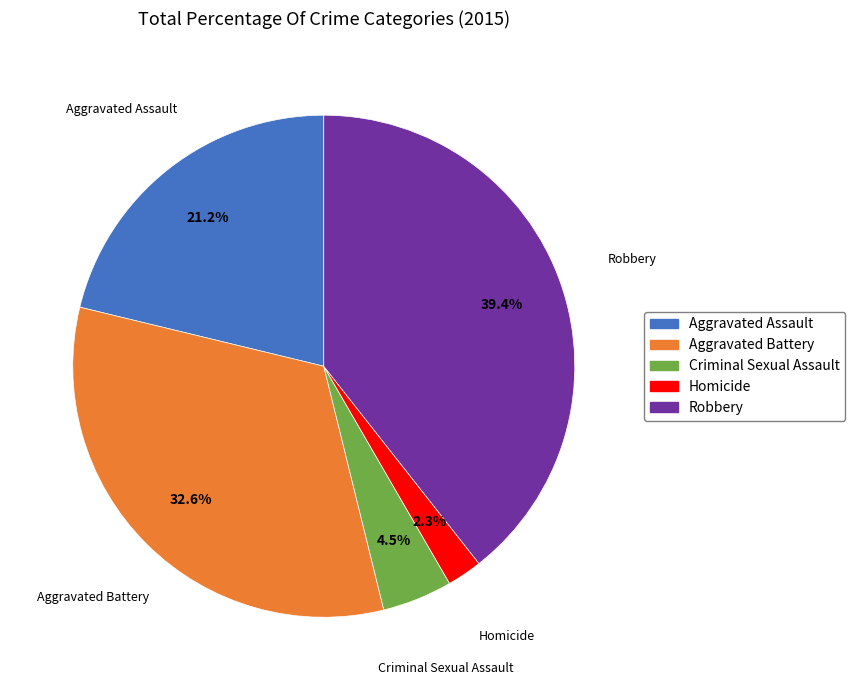

To the nearest percent, what is the difference between the largest and smallest slice percentages?

37%